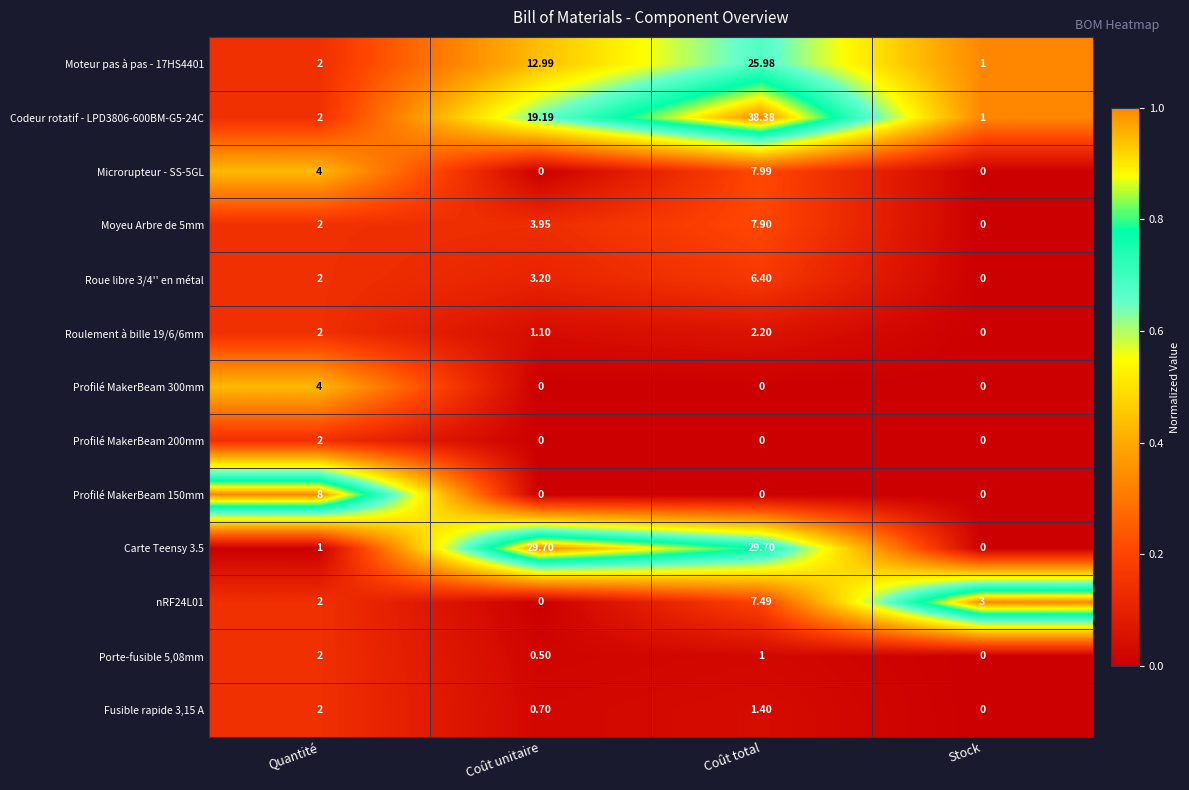

What is the total value across all series at Coût total?

128.4